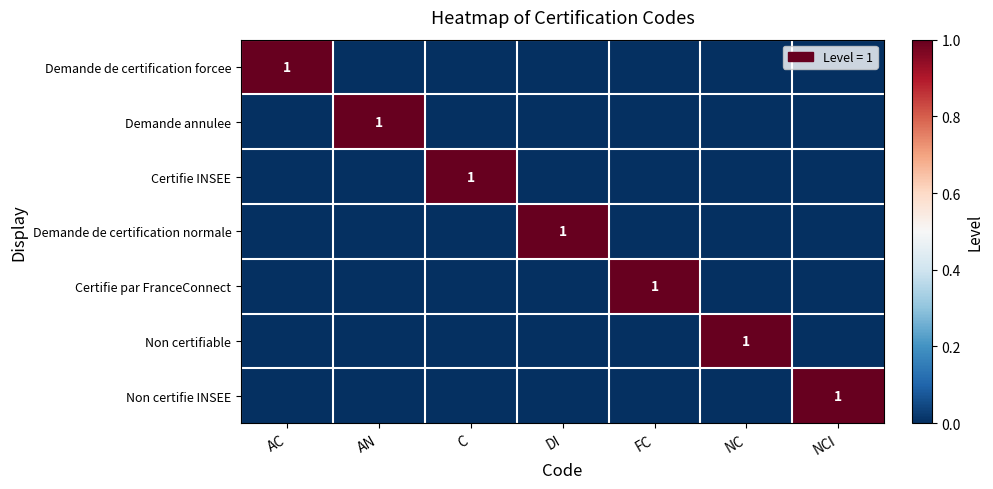

The Non certifie INSEE series shows 2 at NCI. True or false?

False